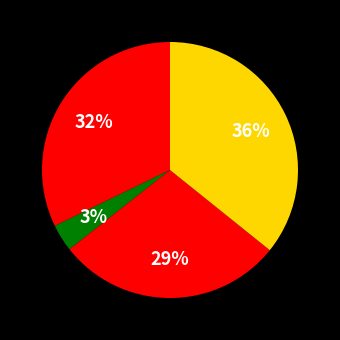

Count the number of slices in the pie.

4